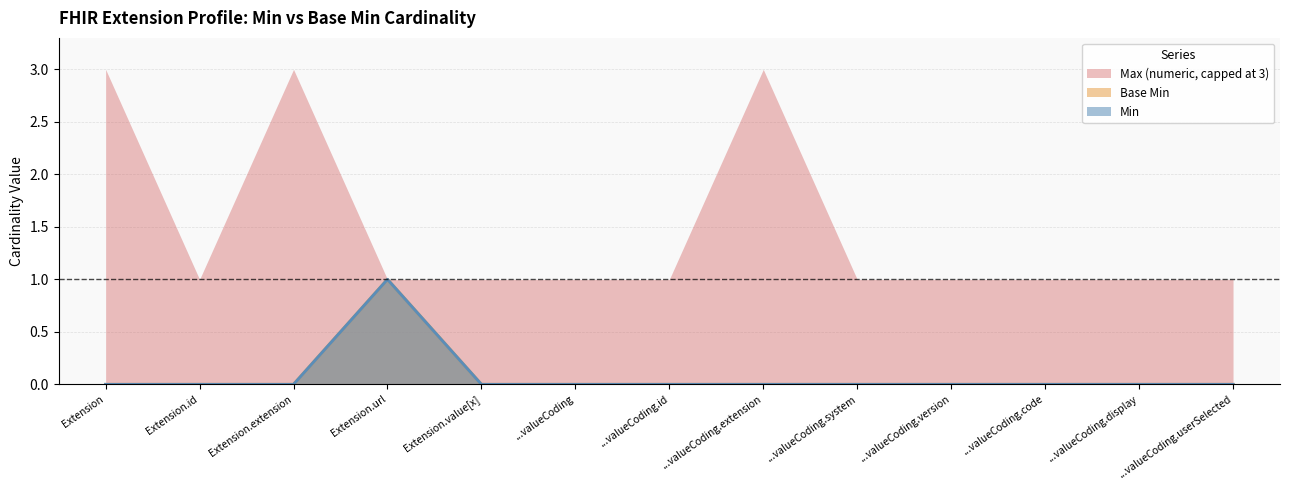

The Base Min series shows 0 at Extension.id. True or false?

True